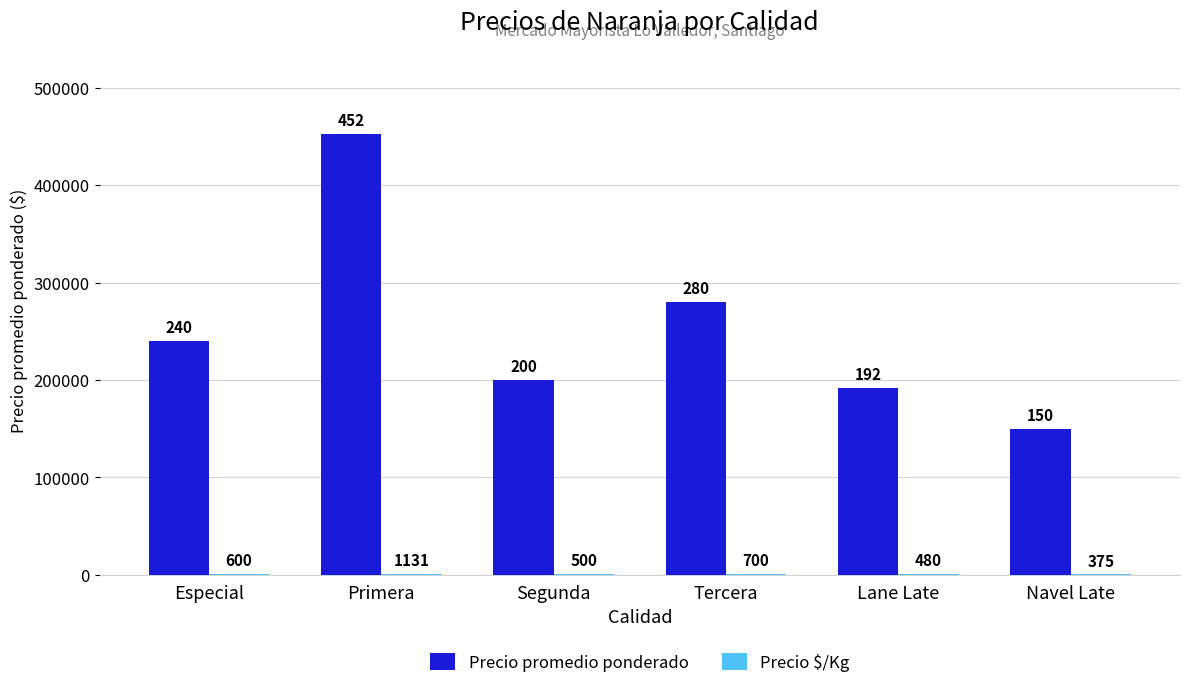

At which label is Precio promedio ponderado closest to 301250?

Tercera